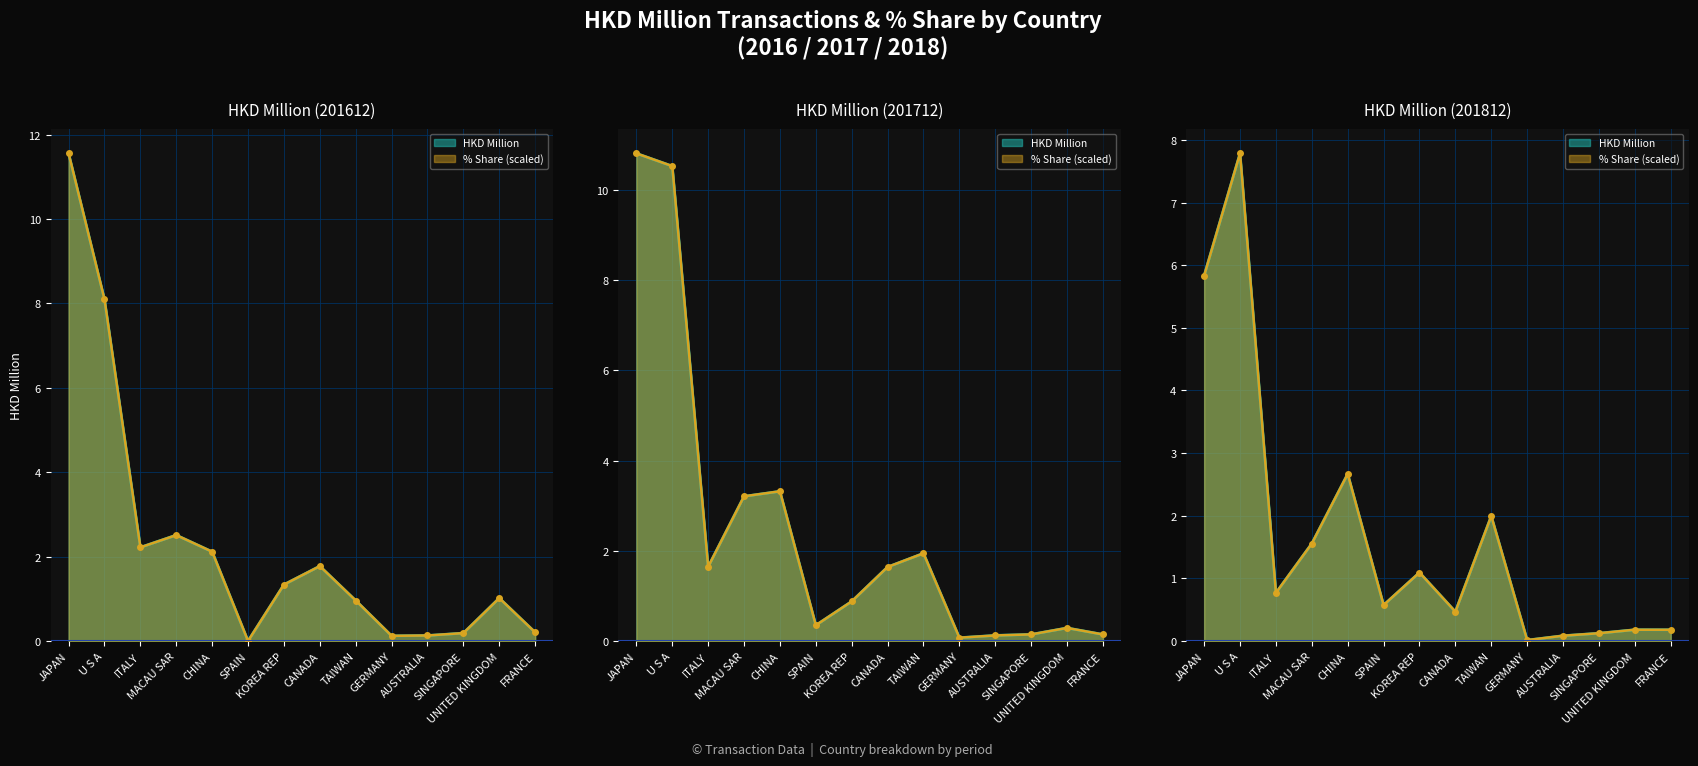

Is the value of 201812_% Share at SPAIN greater than the value of 201612_% Share at ITALY?

No